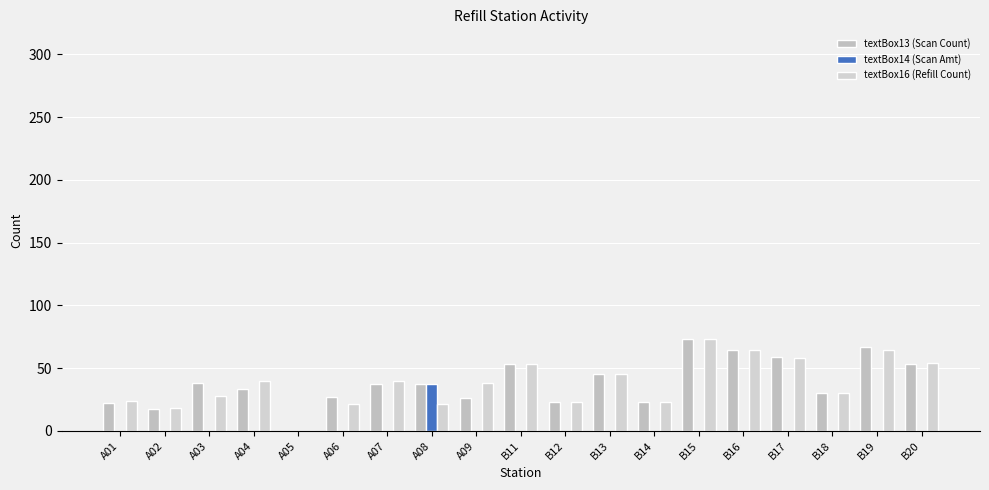

Rank the categories by textBox14 (Scan Amt) value from highest to lowest.

A08, A01, A02, A03, A04, A05, A06, A07, A09, B11, B12, B13, B14, B15, B16, B17, B18, B19, B20